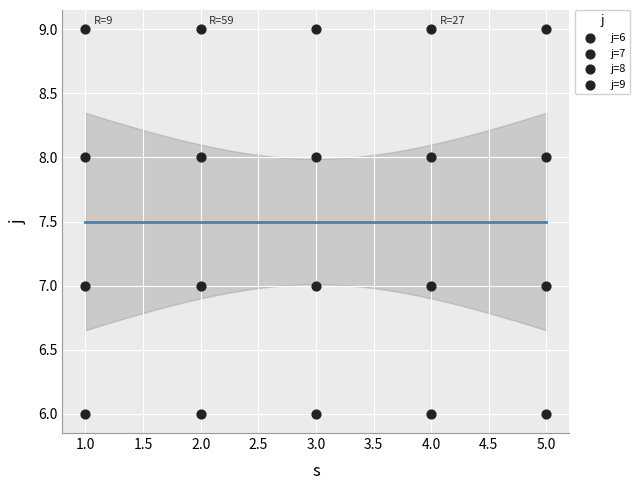

How many data points are displayed?

20